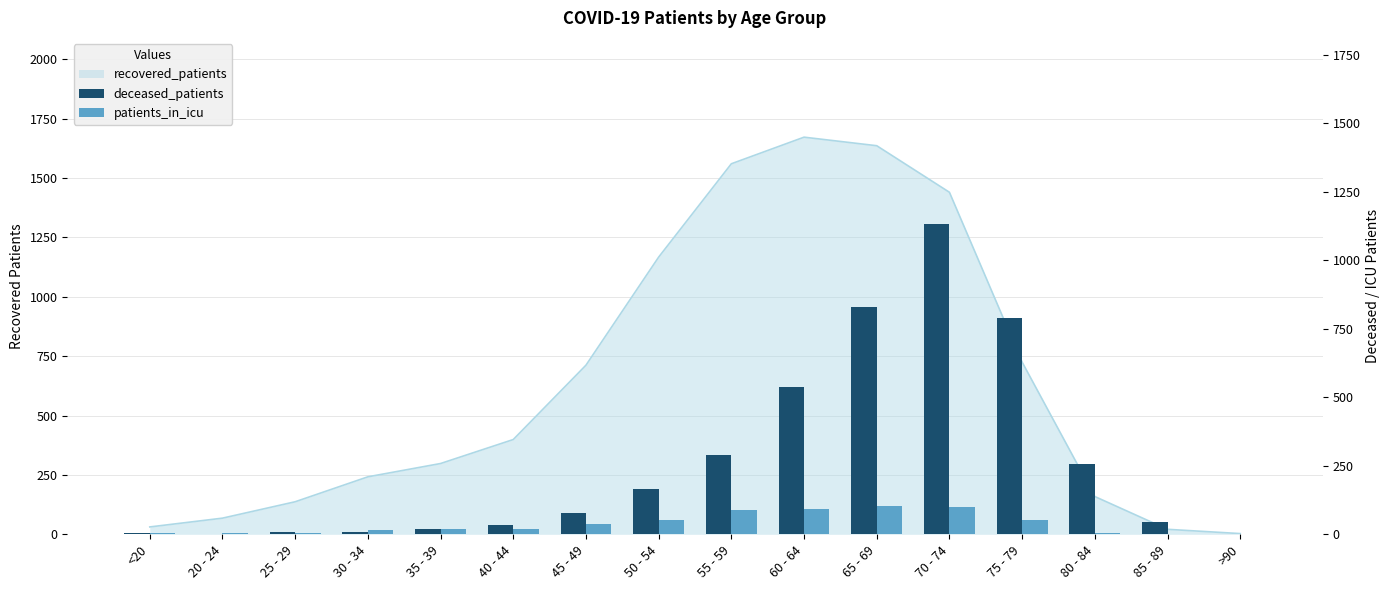

What is the sum of the deceased_patients values at 75 - 79 and >90?

791